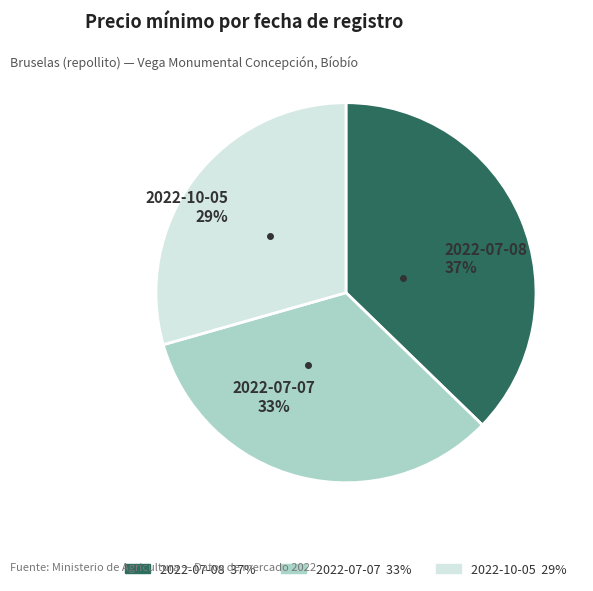

To the nearest percent, what is the average slice percentage?

33%